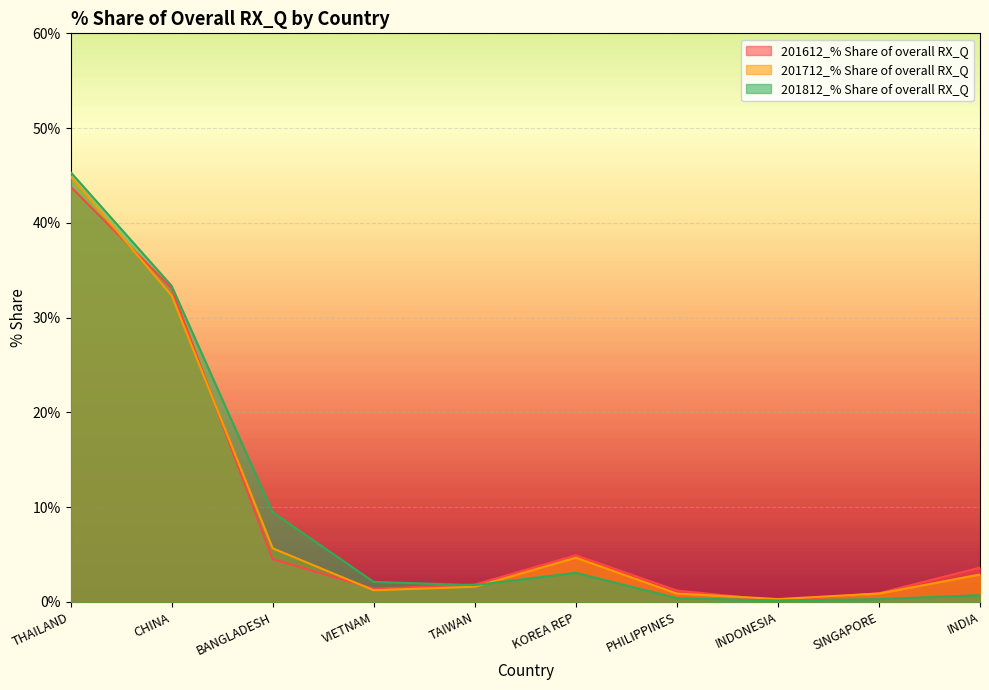

Rank the series at TAIWAN from highest to lowest value.

201612_% Share of overall RX_Q, 201812_% Share of overall RX_Q, 201712_% Share of overall RX_Q